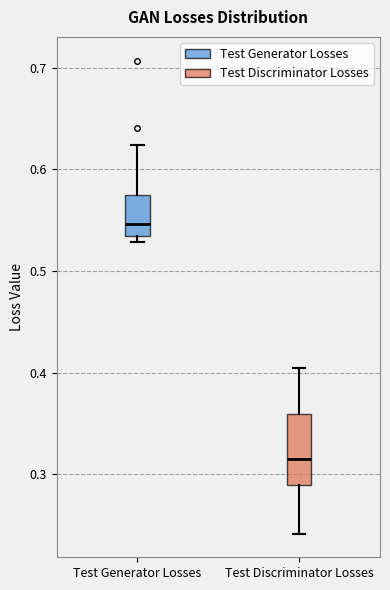

Which box is the tallest, from its lower edge to its upper edge?

Test Discriminator Losses